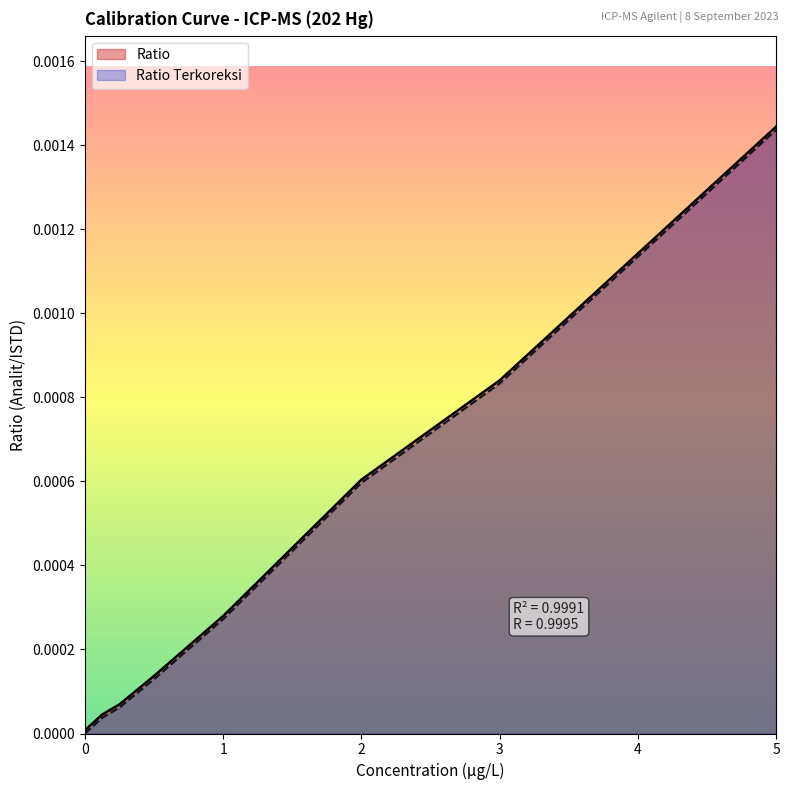

Rank the series by their maximum value, from highest to lowest.

Ratio, Ratio Terkoreksi